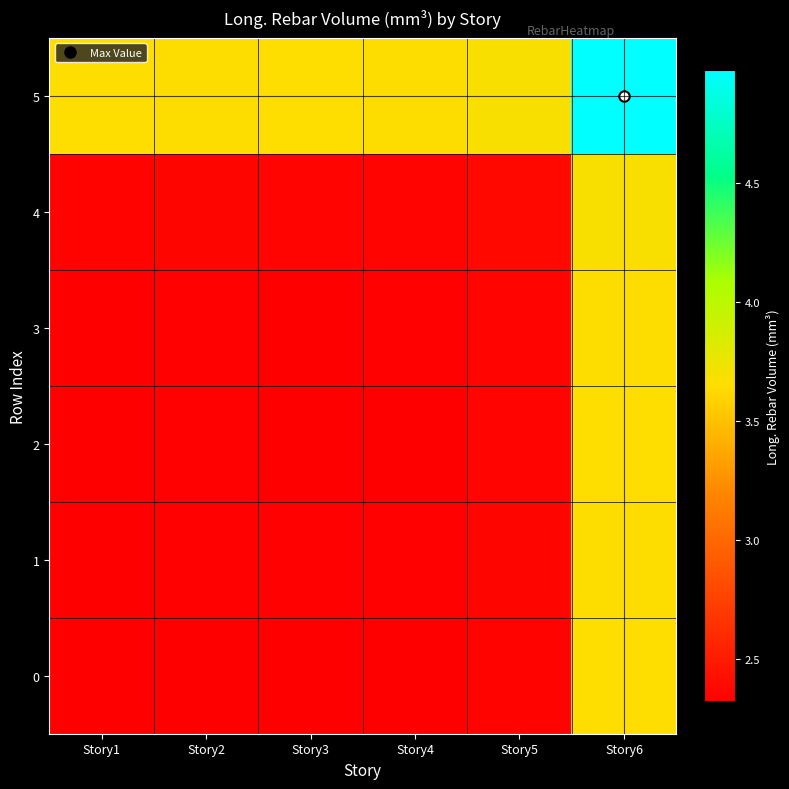

What is the minimum value shown in the chart?

2323706842.9